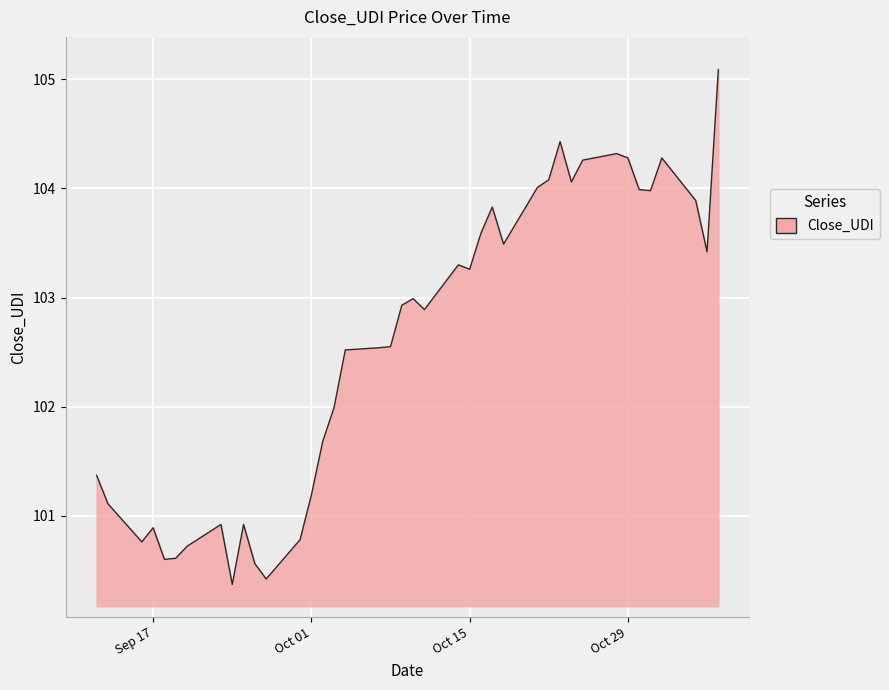

What is the difference between the maximum and minimum values?

4.7